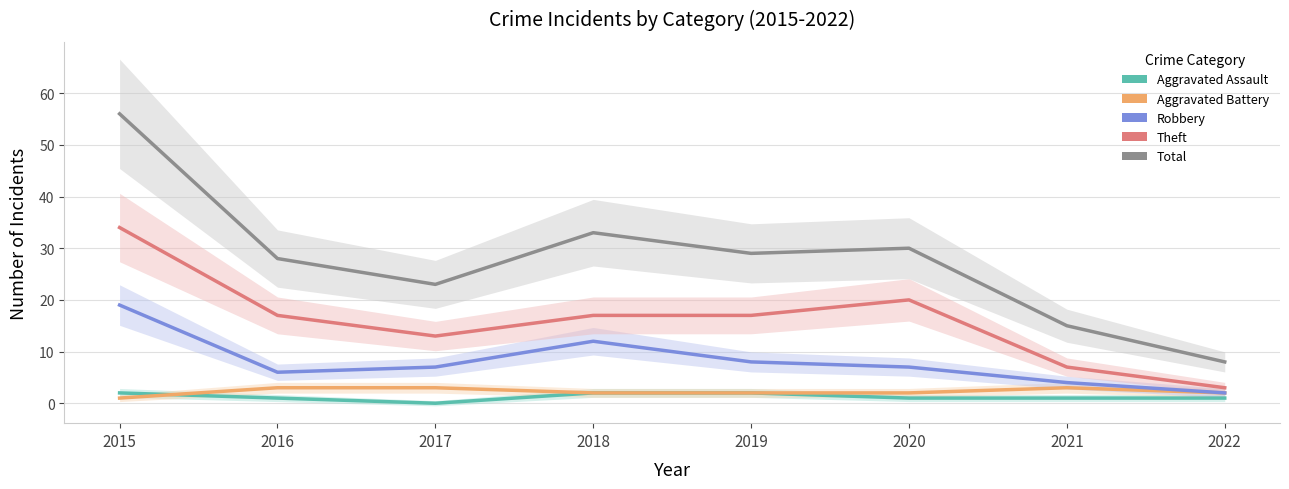

Reading left to right, transcribe all the data shown in this chart.

Aggravated Assault: 2	1	0	2	2	1	1	1
Aggravated Battery: 1	3	3	2	2	2	3	2
Robbery: 19	6	7	12	8	7	4	2
Theft: 34	17	13	17	17	20	7	3
Total: 56	28	23	33	29	30	15	8